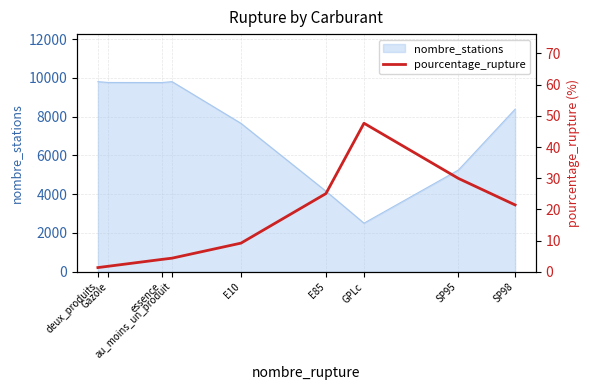

List the labels in order of value, largest first.

GPLc, SP95, E85, SP98, E10, au_moins_un_produit, essence, Gazole, deux_produits